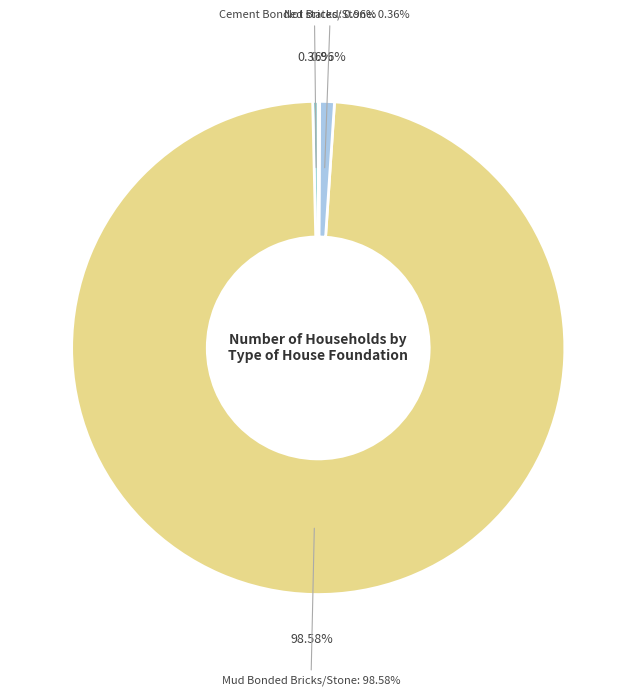

What portion of the pie excludes Mud Bonded Bricks/Stone?

1.4%